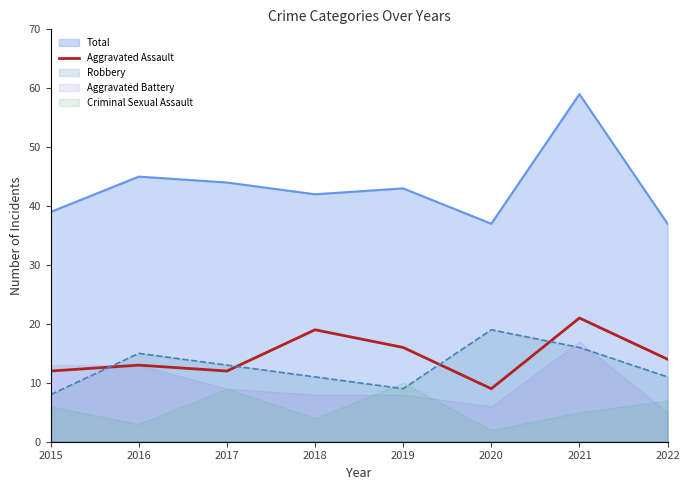

Which category has the lowest value across all series?

2020